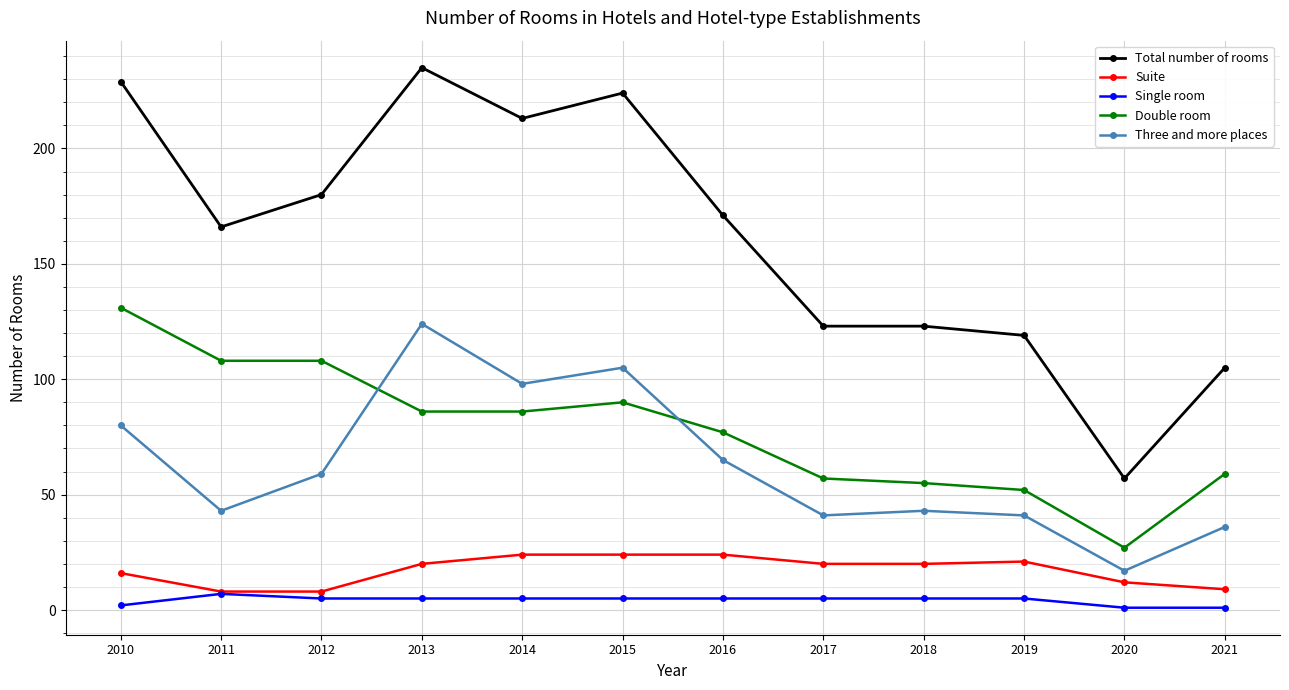

True or false: Double room and Single room cross at least once.

False